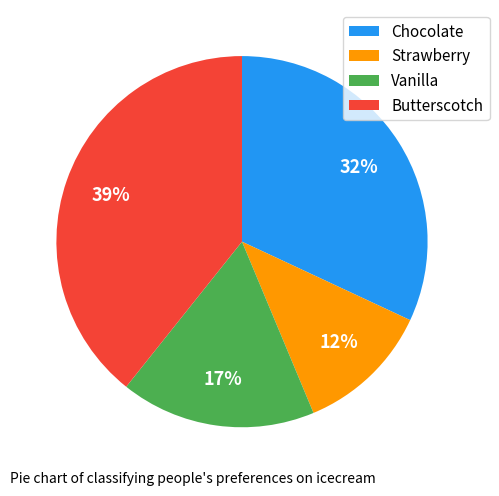

To the nearest percent, what portion does Chocolate represent?

32%